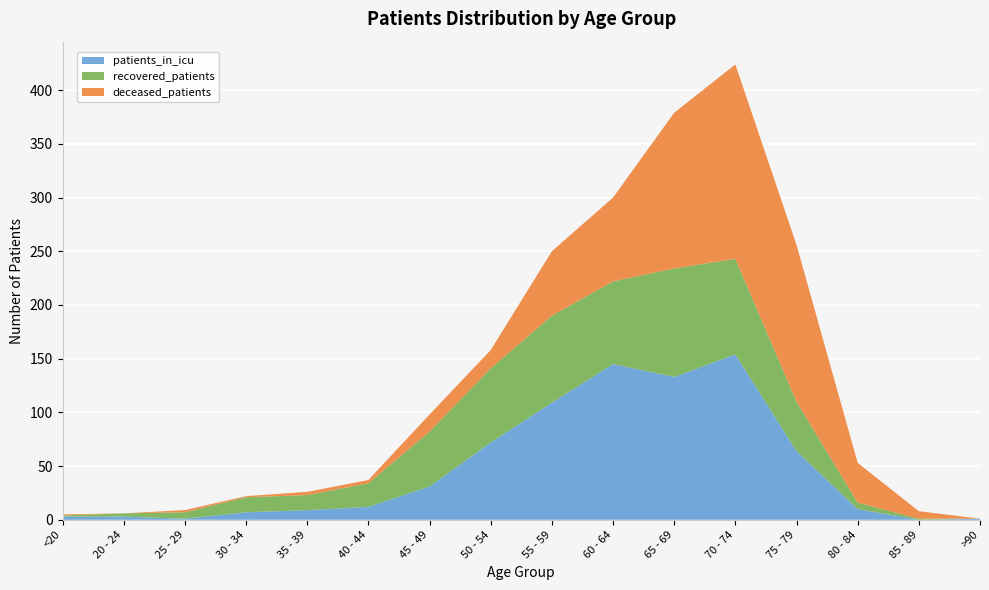

Reading right to left, what are all the values shown in this chart?

patients_in_icu: >90=1	85 - 89=0	80 - 84=10	75 - 79=64	70 - 74=154	65 - 69=133	60 - 64=145	55 - 59=109	50 - 54=72	45 - 49=31	40 - 44=12	35 - 39=9	30 - 34=7	25 - 29=1	20 - 24=3	<20=3
recovered_patients: >90=0	85 - 89=1	80 - 84=6	75 - 79=46	70 - 74=89	65 - 69=101	60 - 64=77	55 - 59=81	50 - 54=69	45 - 49=51	40 - 44=22	35 - 39=14	30 - 34=14	25 - 29=6	20 - 24=3	<20=1
deceased_patients: >90=0	85 - 89=7	80 - 84=37	75 - 79=146	70 - 74=181	65 - 69=145	60 - 64=78	55 - 59=60	50 - 54=17	45 - 49=16	40 - 44=3	35 - 39=3	30 - 34=1	25 - 29=2	20 - 24=0	<20=1